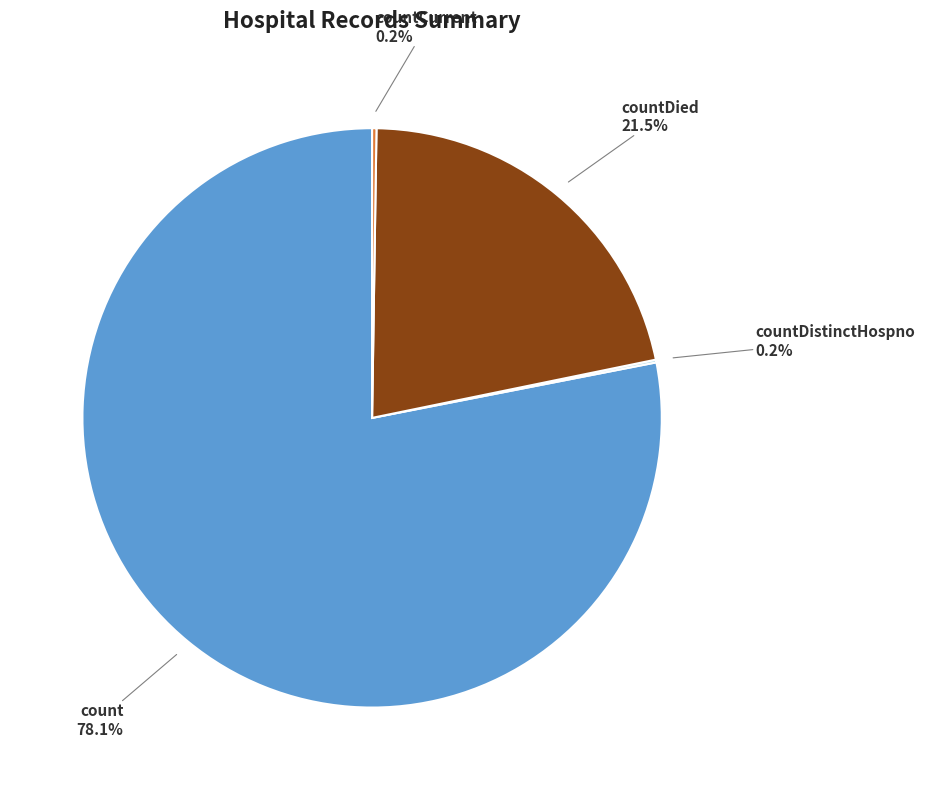

Is there any slice that represents more than half of the pie?

Yes